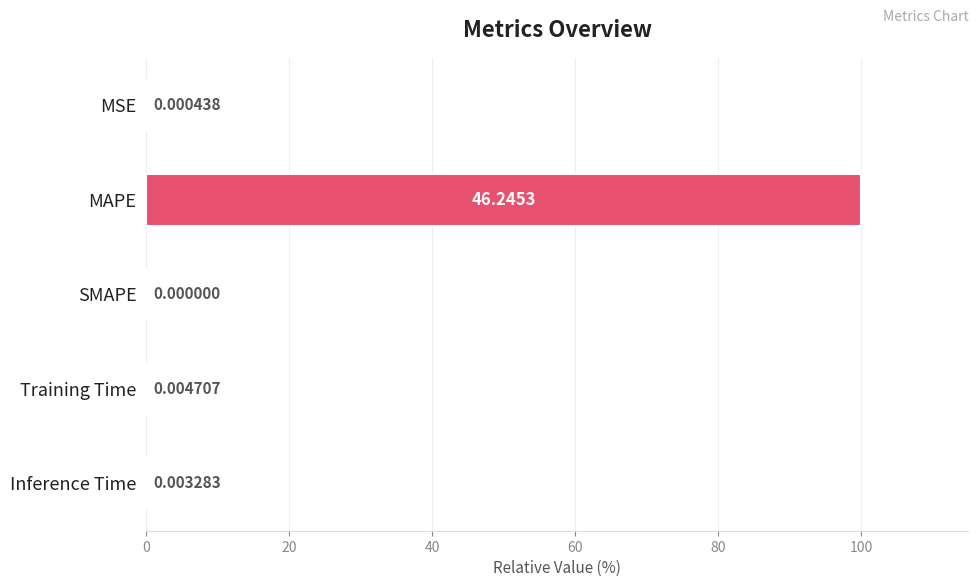

Count the number of categories in the chart.

5